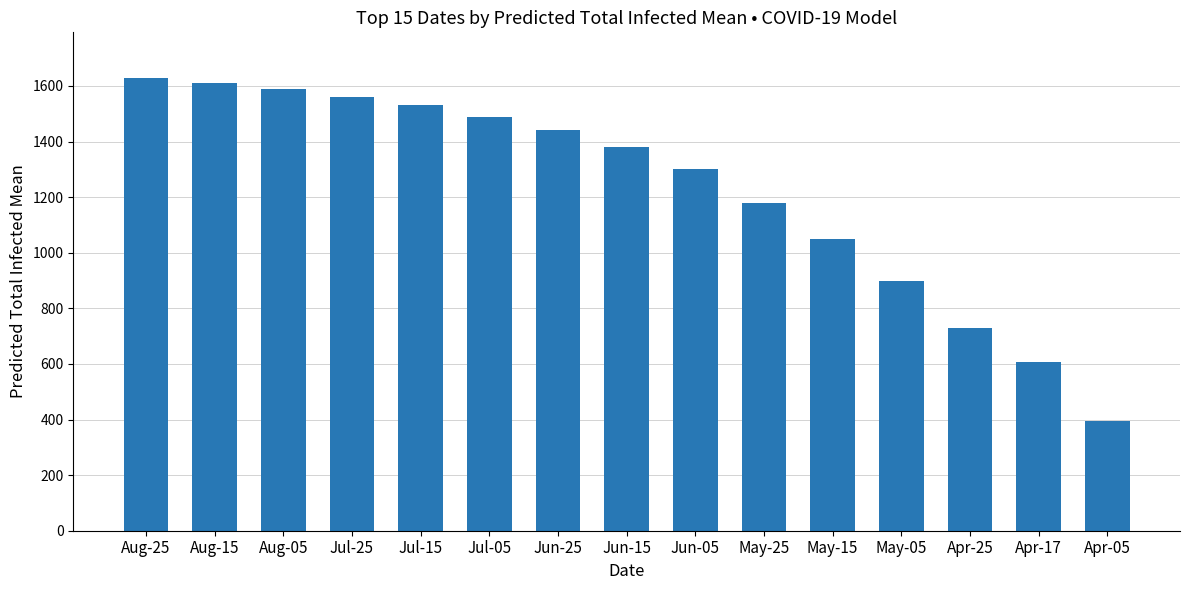

What is the sum of all values?

18392